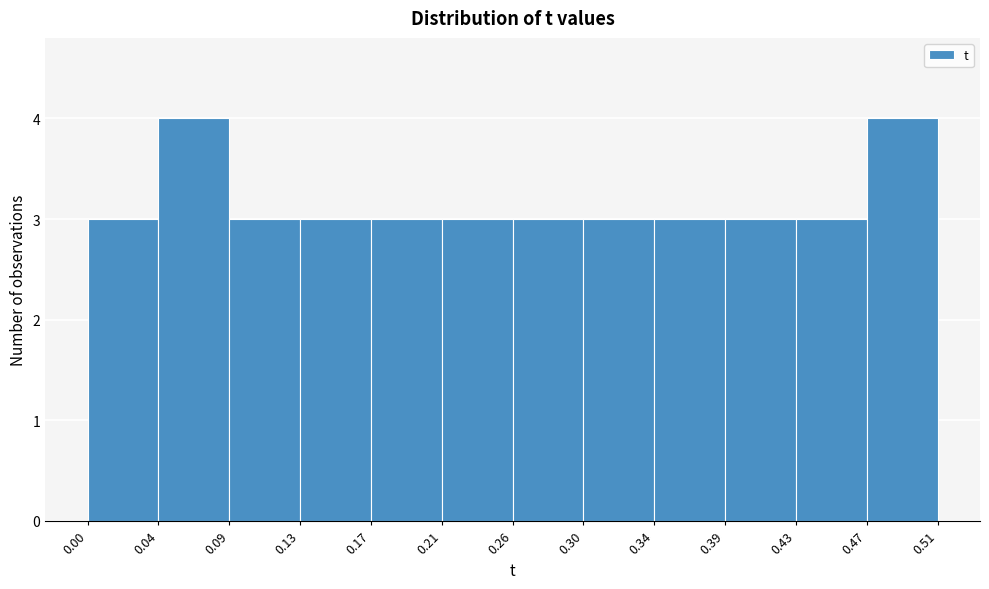

Reading left to right, list every bar in this chart as the range it spans on the x-axis followed by its height. The values are not printed on the chart, so give them approximately, as read against the axis.

0.00 to 0.04: 3
0.04 to 0.09: 4
0.09 to 0.13: 3
0.13 to 0.17: 3
0.17 to 0.21: 3
0.21 to 0.26: 3
0.26 to 0.30: 3
0.30 to 0.34: 3
0.34 to 0.39: 3
0.39 to 0.43: 3
0.43 to 0.47: 3
0.47 to 0.51: 4